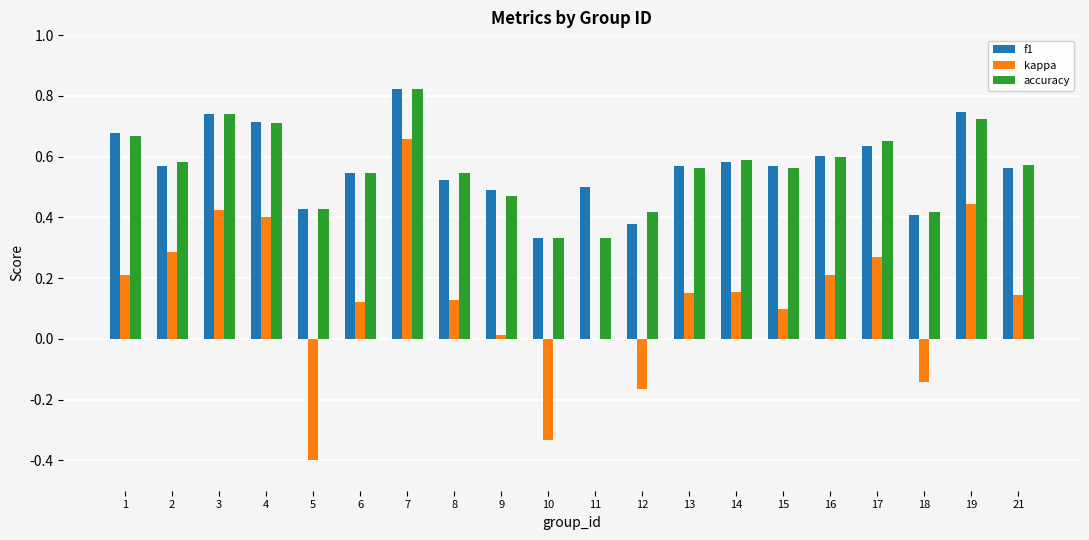

At which label does kappa first exceed 0?

1